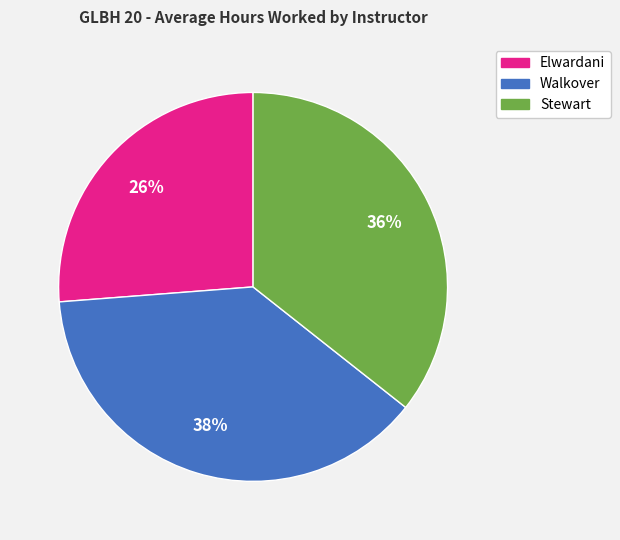

To the nearest percent, what is the difference between the largest and smallest slice percentages?

12%